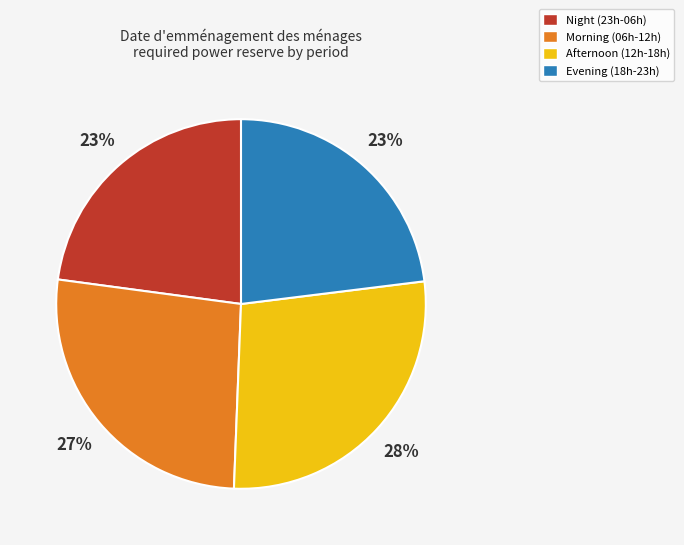

How many segments does this pie chart have?

4